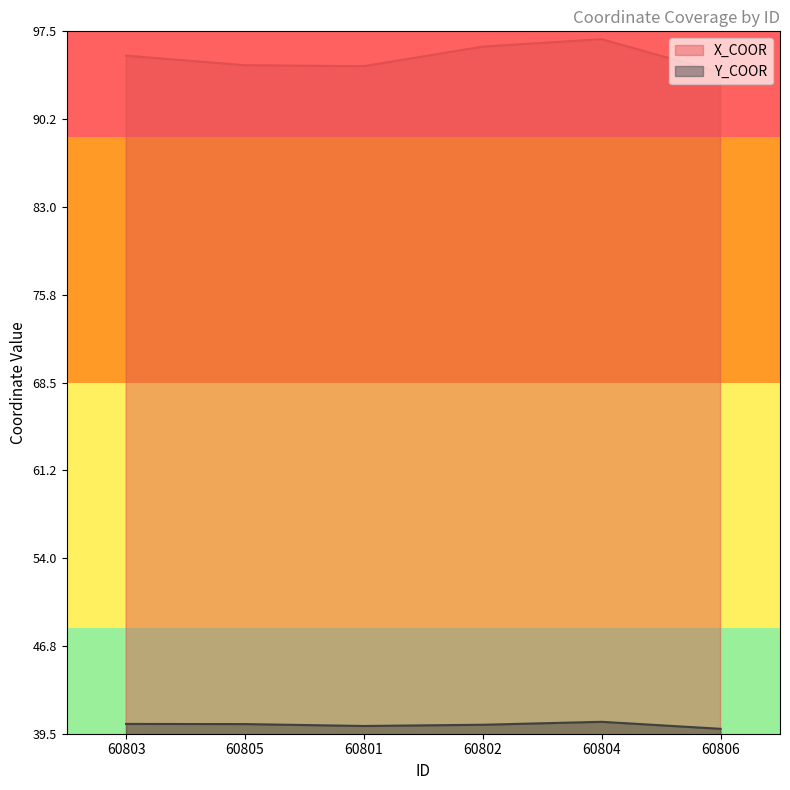

True or false: Y_COOR and X_COOR intersect in this chart.

False